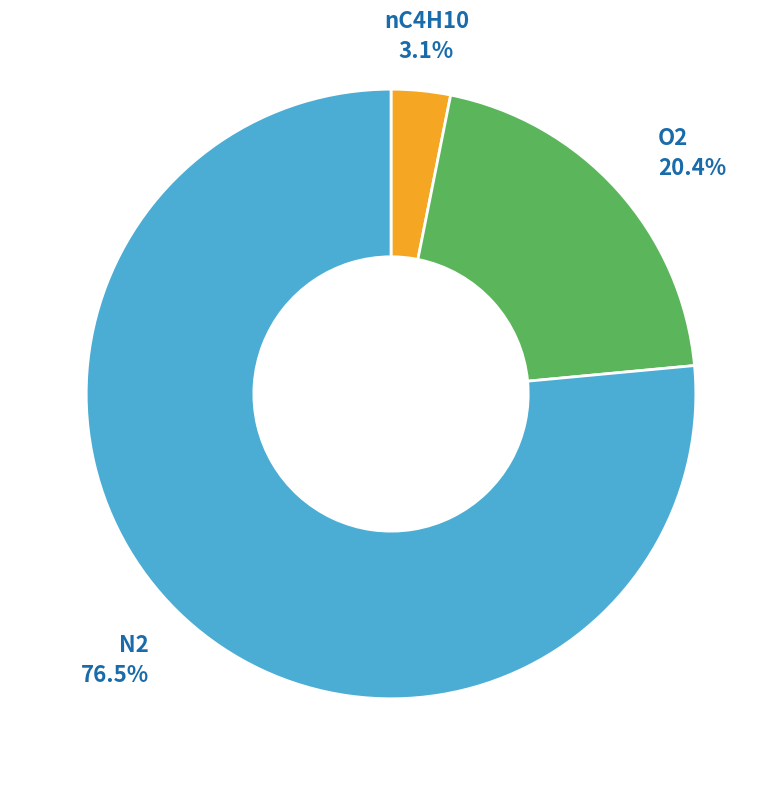

Is there a majority slice in this chart?

Yes